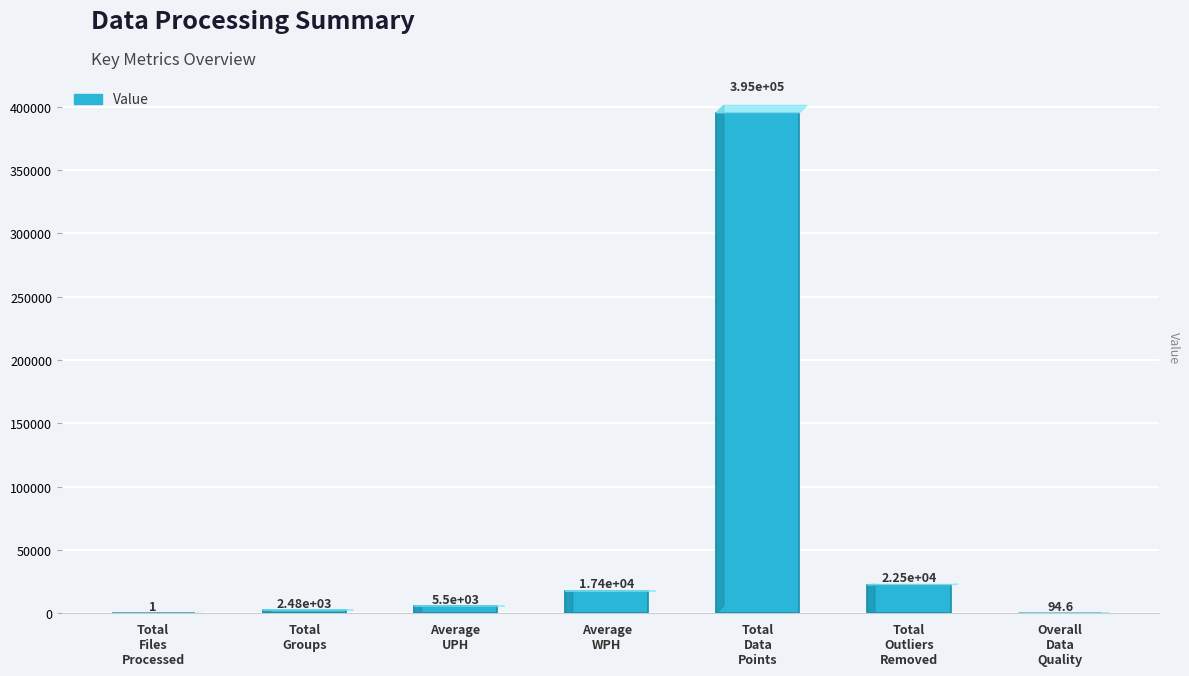

What is the greatest value displayed?

395196.0